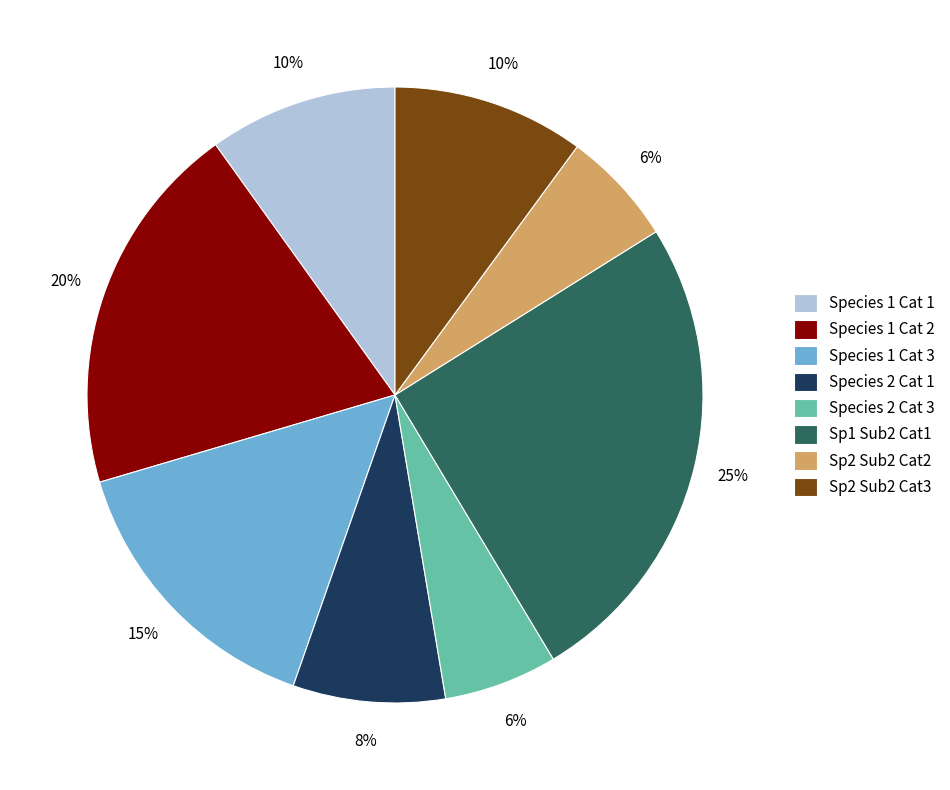

To the nearest percent, what percentage of the pie is Sp2 Sub2 Cat3?

10%